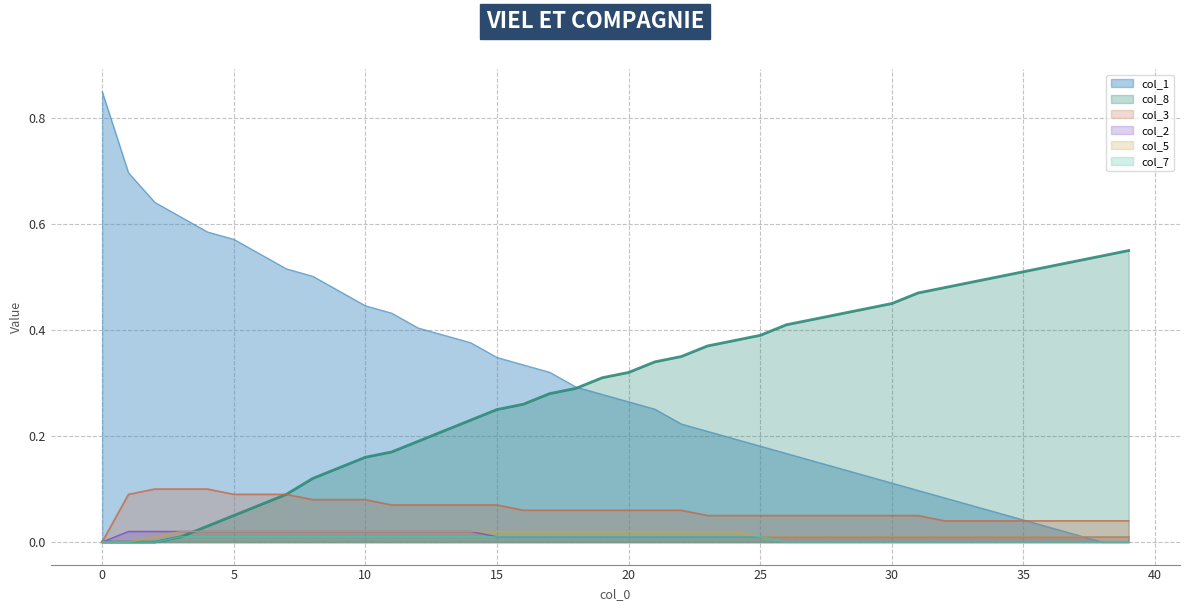

Reading left to right, list all the values displayed in this chart.

col_8: 0.0	0.0	0.0	0.0	0.0	0.1	0.1	0.1	0.1	0.1	0.2	0.2	0.2	0.2	0.2	0.2	0.3	0.3	0.3	0.3	0.3	0.3	0.3	0.4	0.4	0.4	0.4	0.4	0.4	0.4	0.5	0.5	0.5	0.5	0.5	0.5	0.5	0.5	0.5	0.6
col_1: 0.9	0.7	0.6	0.6	0.6	0.6	0.5	0.5	0.5	0.5	0.4	0.4	0.4	0.4	0.4	0.3	0.3	0.3	0.3	0.3	0.3	0.3	0.2	0.2	0.2	0.2	0.2	0.2	0.1	0.1	0.1	0.1	0.1	0.1	0.1	0.0	0.0	0.0	0.0	0.0
col_3: 0.0	0.1	0.1	0.1	0.1	0.1	0.1	0.1	0.1	0.1	0.1	0.1	0.1	0.1	0.1	0.1	0.1	0.1	0.1	0.1	0.1	0.1	0.1	0.1	0.1	0.1	0.1	0.1	0.1	0.1	0.1	0.1	0.0	0.0	0.0	0.0	0.0	0.0	0.0	0.0
col_2: 0.0	0.0	0.0	0.0	0.0	0.0	0.0	0.0	0.0	0.0	0.0	0.0	0.0	0.0	0.0	0.0	0.0	0.0	0.0	0.0	0.0	0.0	0.0	0.0	0.0	0.0	0.0	0.0	0.0	0.0	0.0	0.0	0.0	0.0	0.0	0.0	0.0	0.0	0.0	0.0
col_5: 0.0	0.0	0.0	0.0	0.0	0.0	0.0	0.0	0.0	0.0	0.0	0.0	0.0	0.0	0.0	0.0	0.0	0.0	0.0	0.0	0.0	0.0	0.0	0.0	0.0	0.0	0.0	0.0	0.0	0.0	0.0	0.0	0.0	0.0	0.0	0.0	0.0	0.0	0.0	0.0
col_7: 0.0	0.0	0.0	0.0	0.0	0.0	0.0	0.0	0.0	0.0	0.0	0.0	0.0	0.0	0.0	0.0	0.0	0.0	0.0	0.0	0.0	0.0	0.0	0.0	0.0	0.0	0.0	0.0	0.0	0.0	0.0	0.0	0.0	0.0	0.0	0.0	0.0	0.0	0.0	0.0